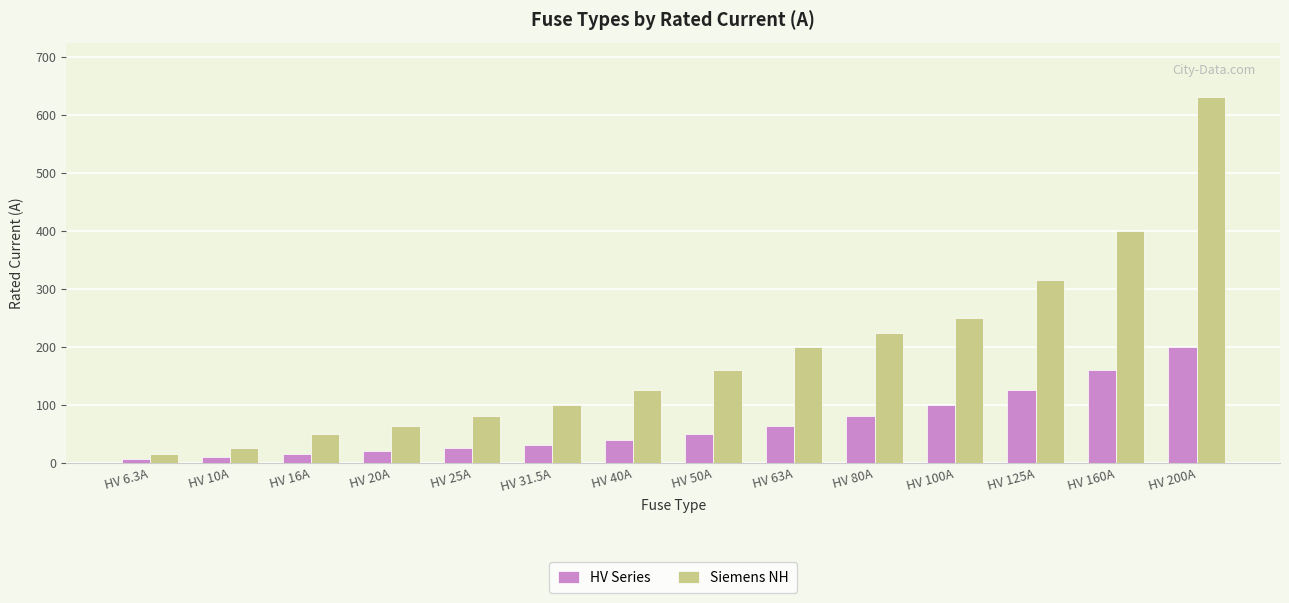

What is the label of the 5th bar from the right?

HV 80A